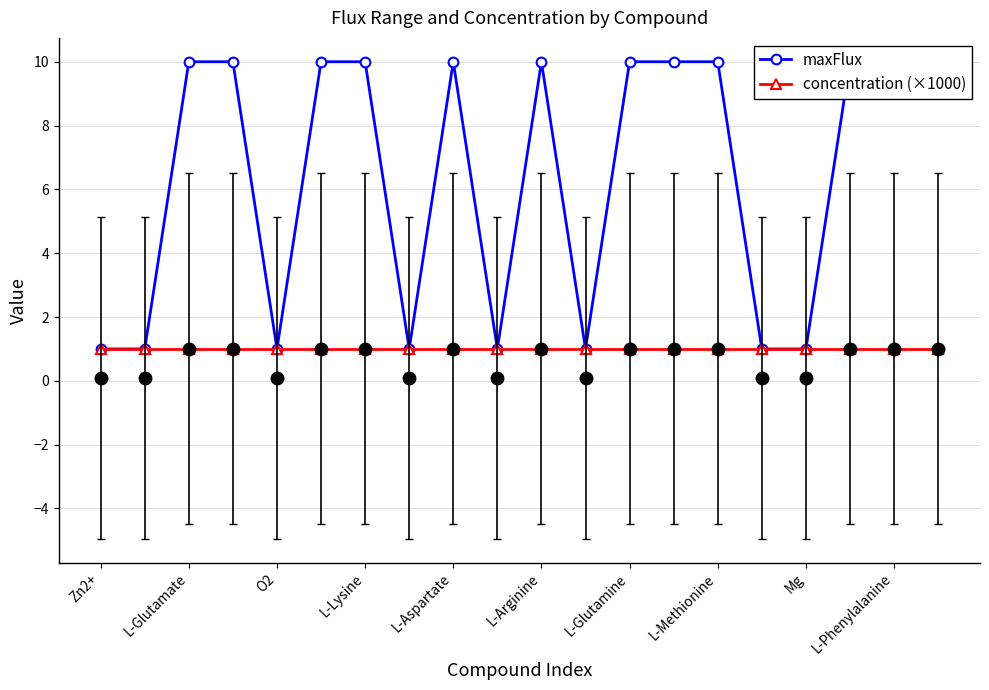

True or false: concentration (×1000) and maxFlux intersect in this chart.

False